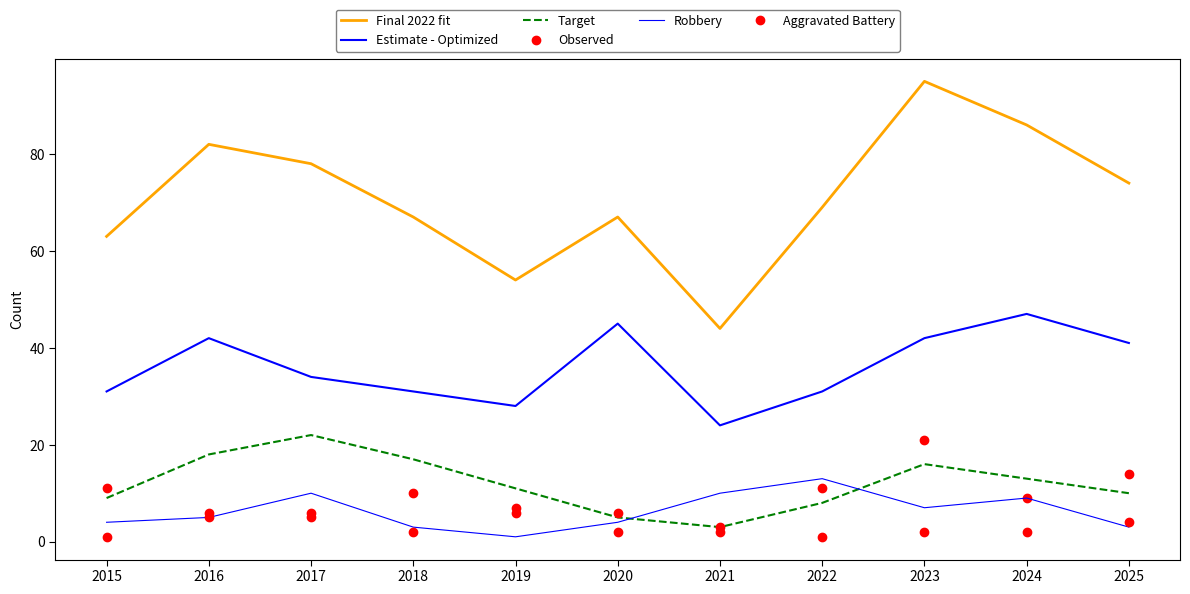

What is the total value across all series at 2020?

129